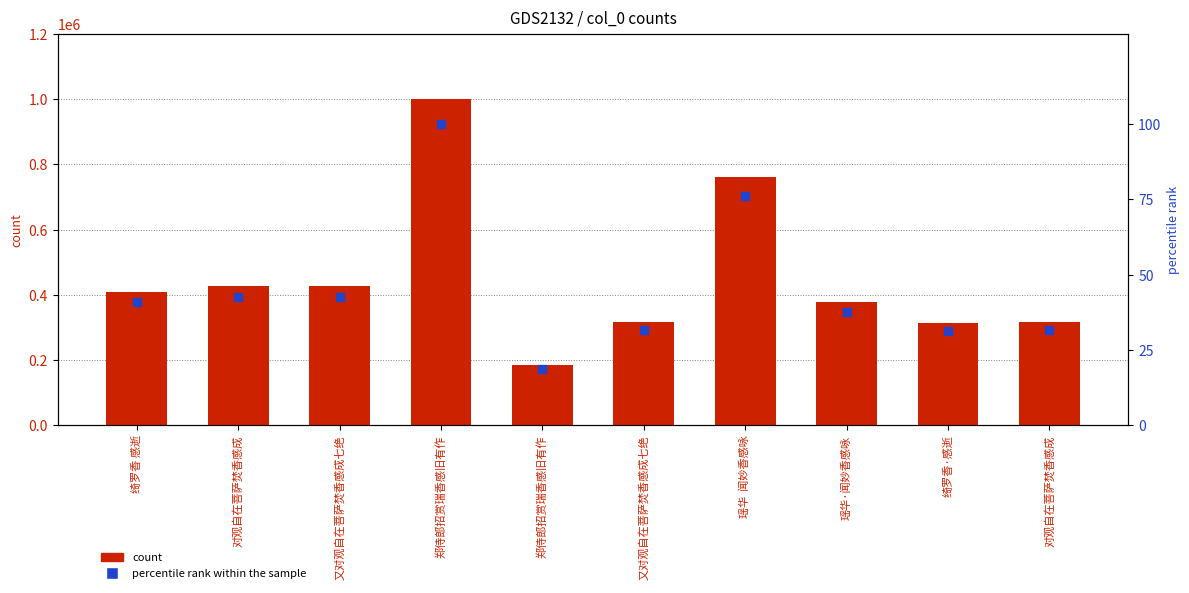

At which category is the sum across all series the highest?

郑侍郎招赏瑞香感旧有作